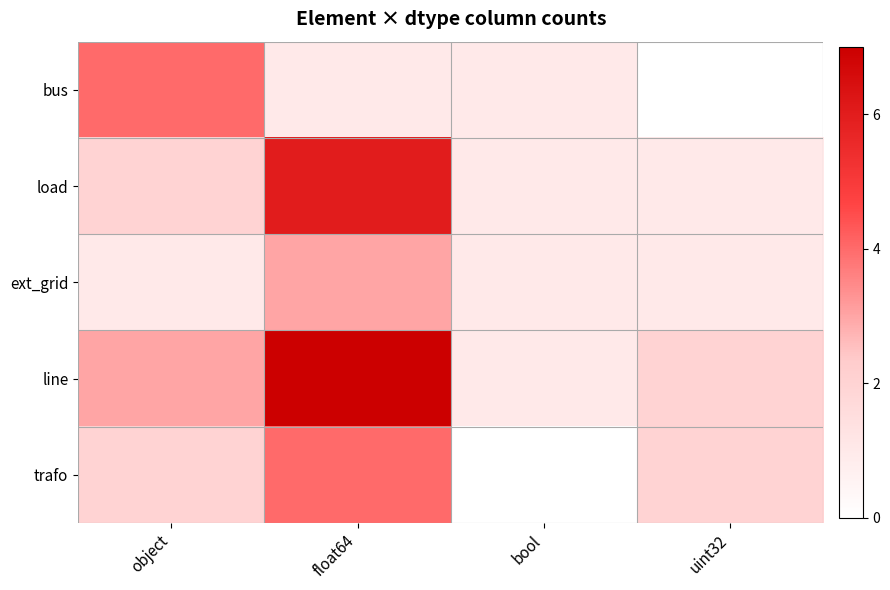

Between object and float64, which series saw the biggest shift?

load